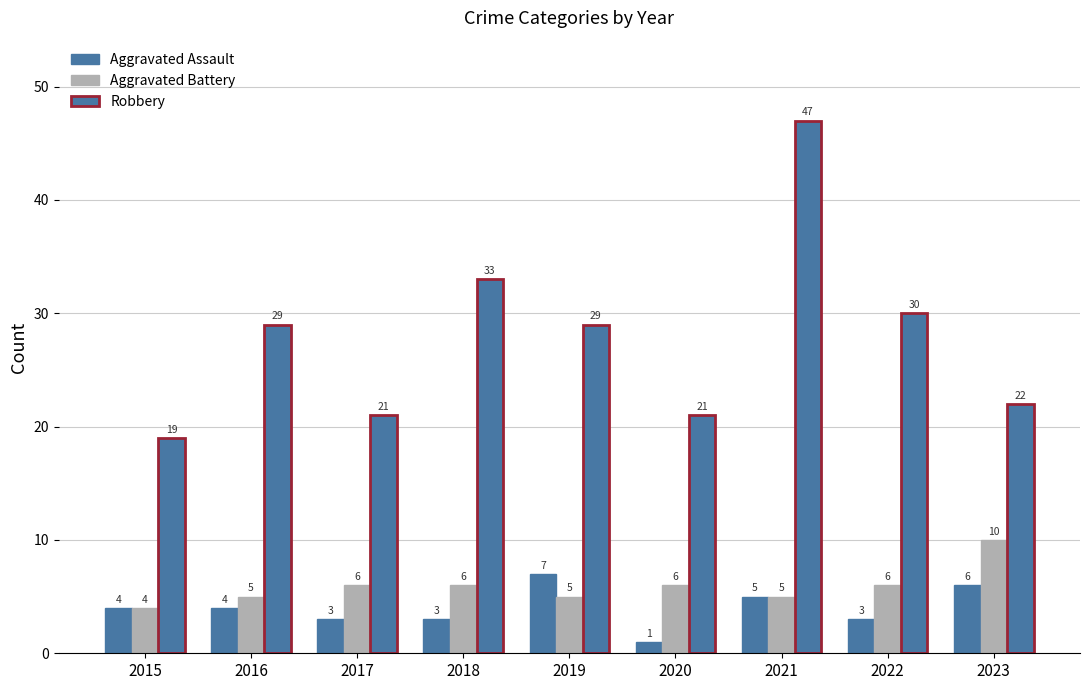

What is the sum of the Aggravated Battery values at 2019 and 2018?

11